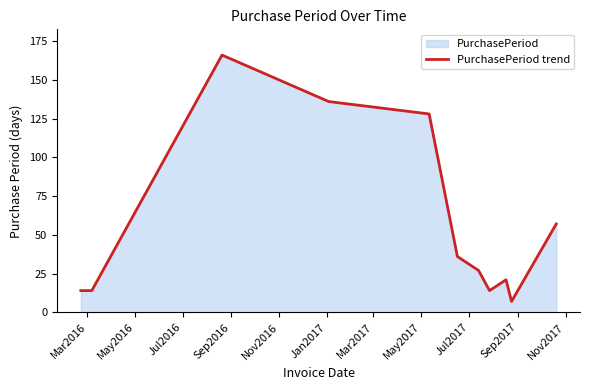

How many lines are shown in the chart?

1